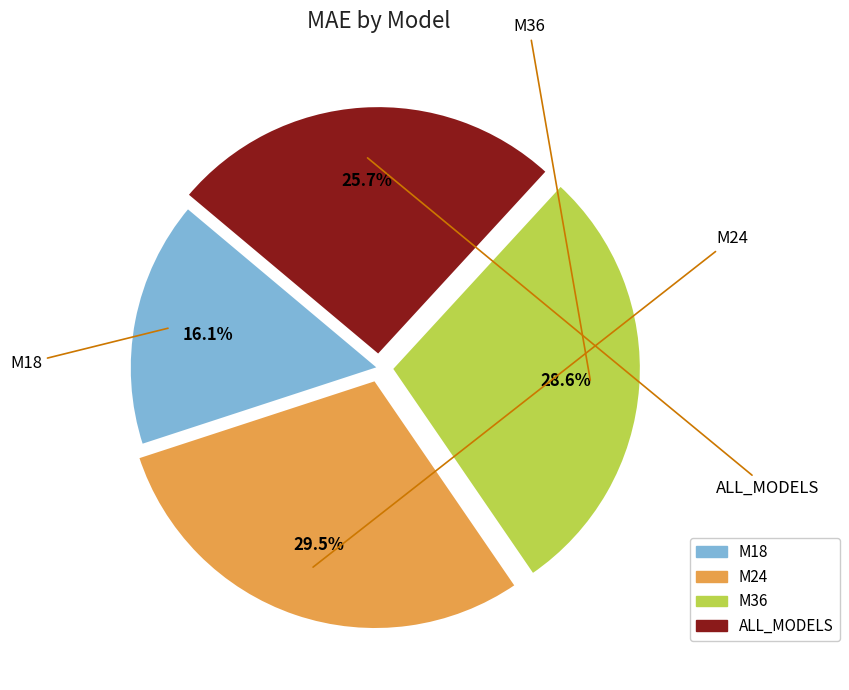

True or false: M18 accounts for 3% of the total.

False